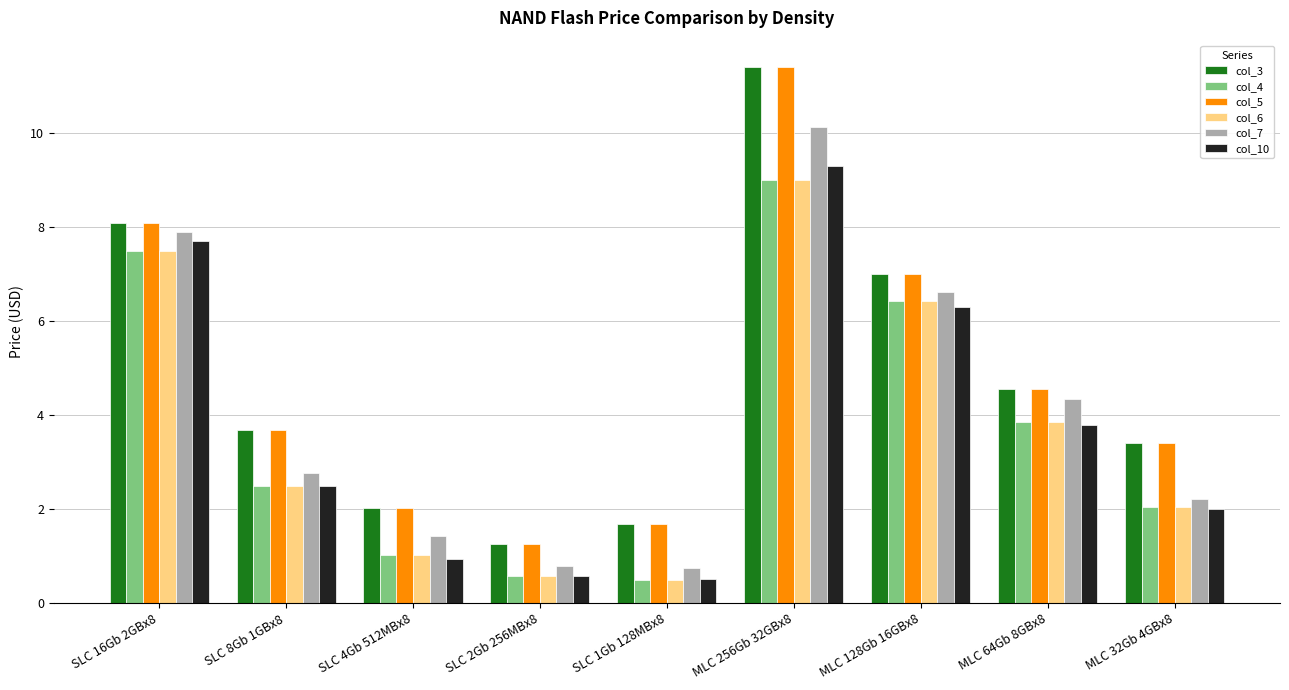

What is the total value across all series at SLC 8Gb 1GBx8?

17.6